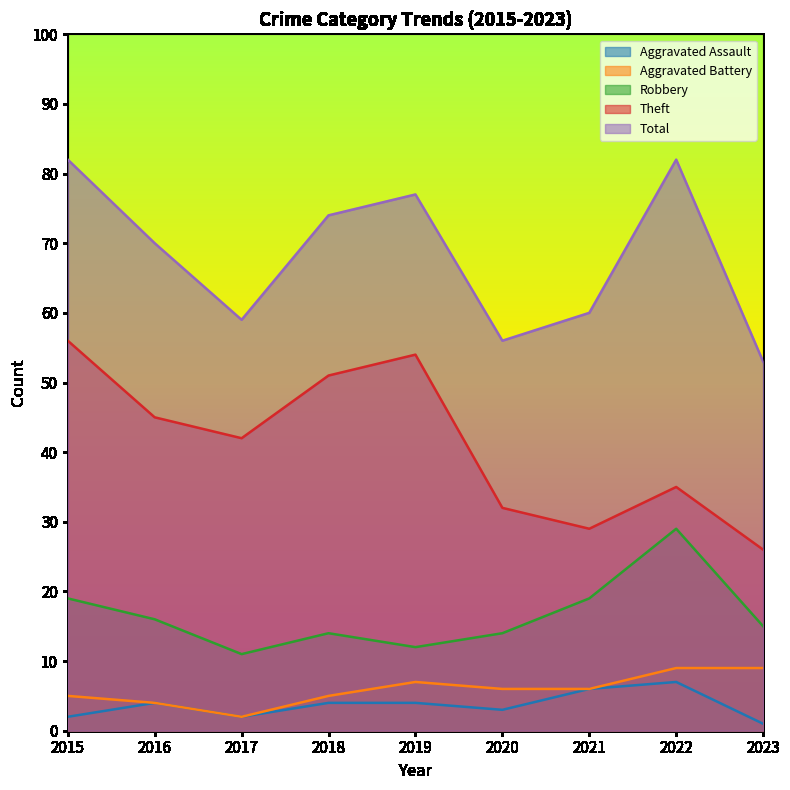

True or false: Theft has a value of 80 at 2016.

False